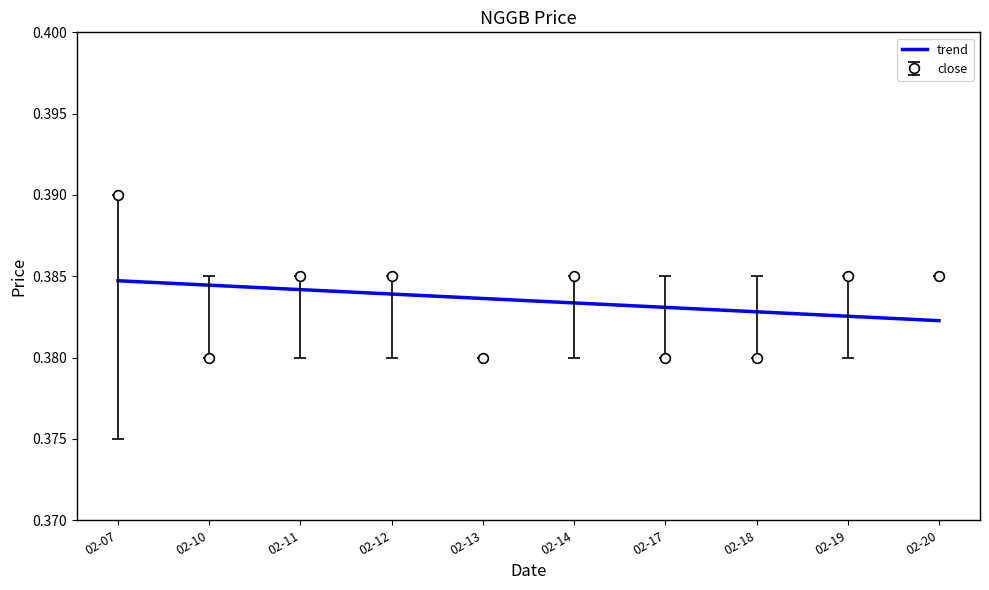

Which label corresponds to the largest value in the chart?

02-07